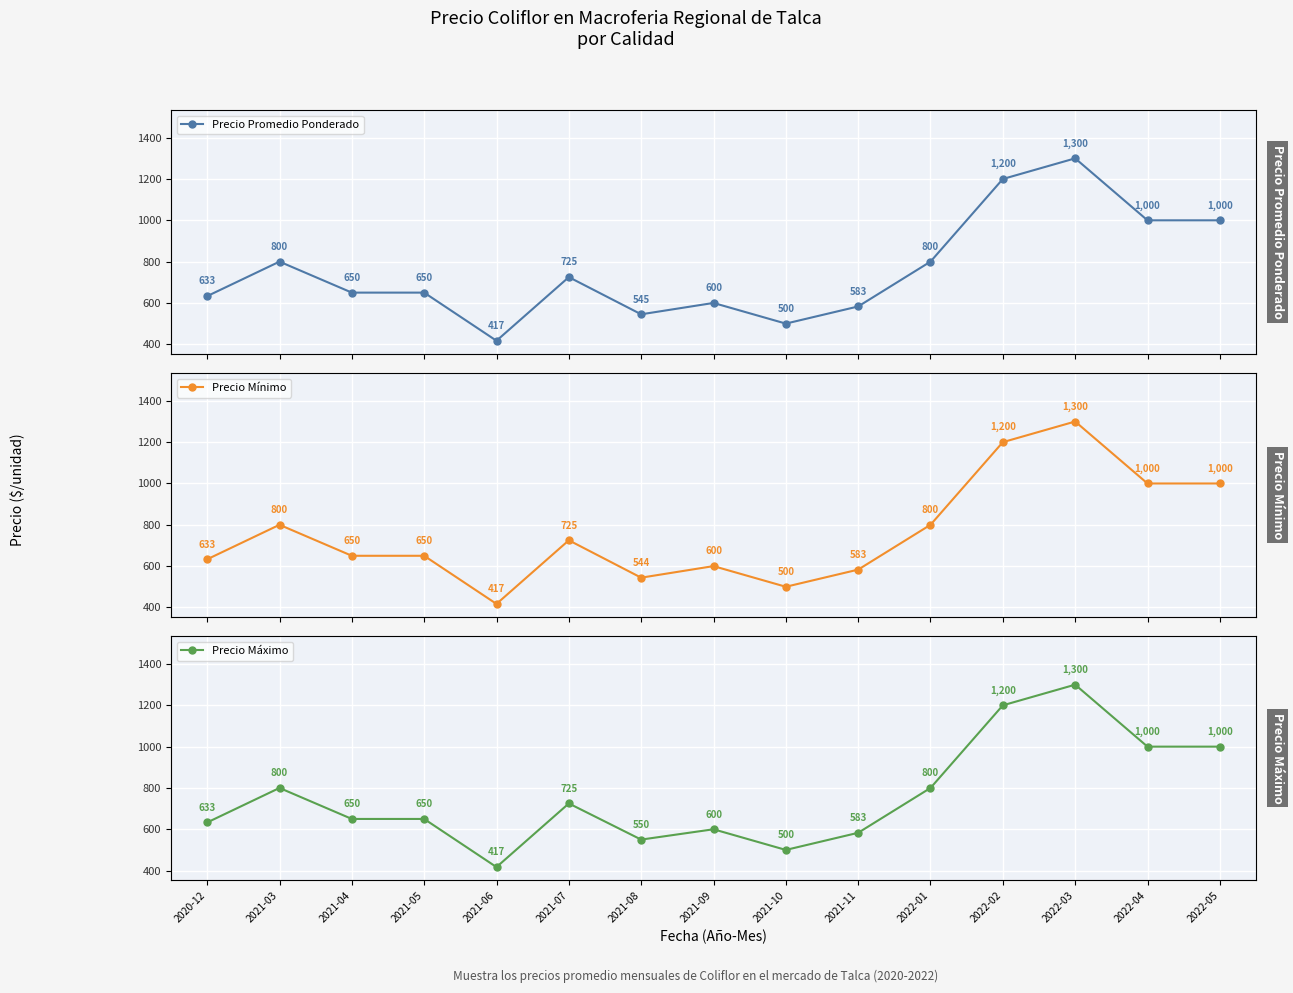

At which category is the sum across all series the highest?

2022-03